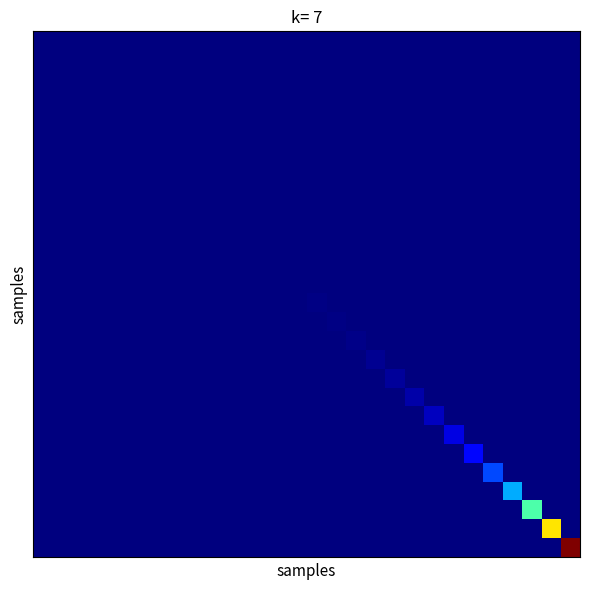

What is the greatest value displayed?

1.0